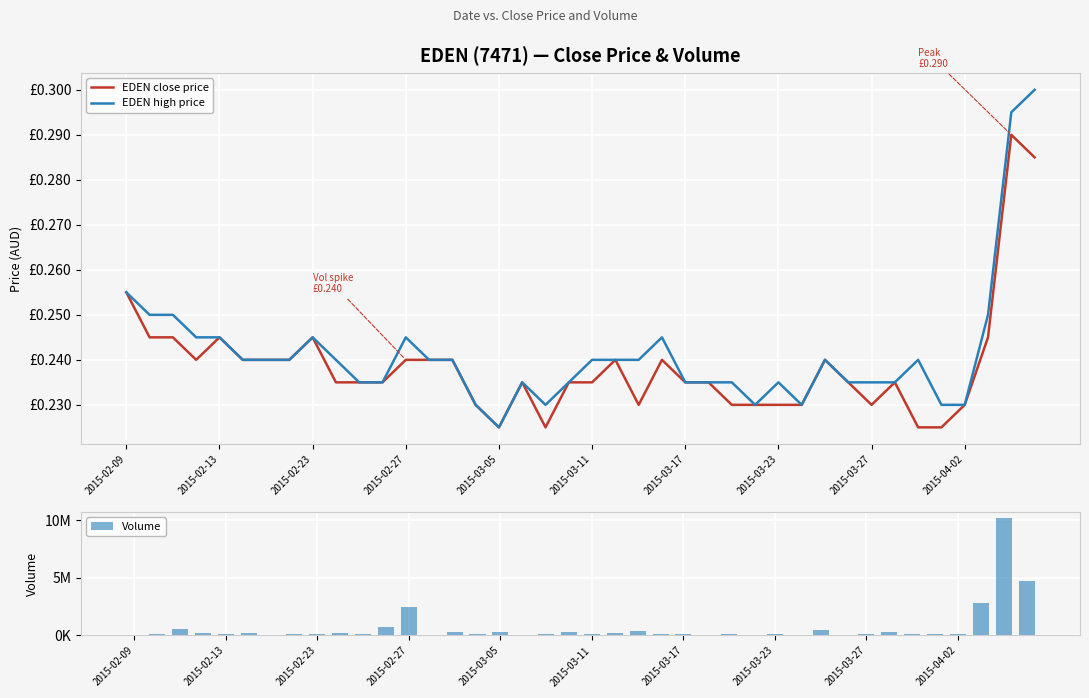

What is the difference between the Volume values at 21 and 30?

268600.0